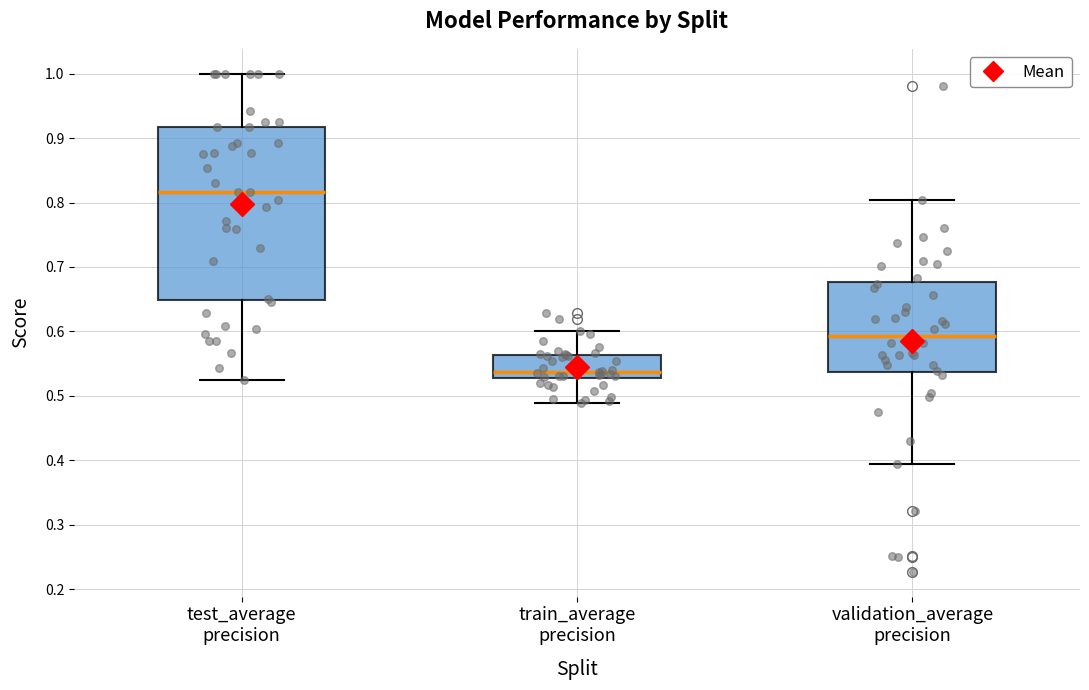

Reading left to right, read every box against the y-axis: the position of its median line, the range the box covers, and the ends of its whiskers. The values are not printed on the chart, so give them approximately, as read against the axis.

test_average precision: median 0.82, box 0.65 to 0.92, whiskers 0.53 to 1.00
train_average precision: median 0.54, box 0.53 to 0.56, whiskers 0.49 to 0.60
validation_average precision: median 0.59, box 0.54 to 0.68, whiskers 0.39 to 0.80